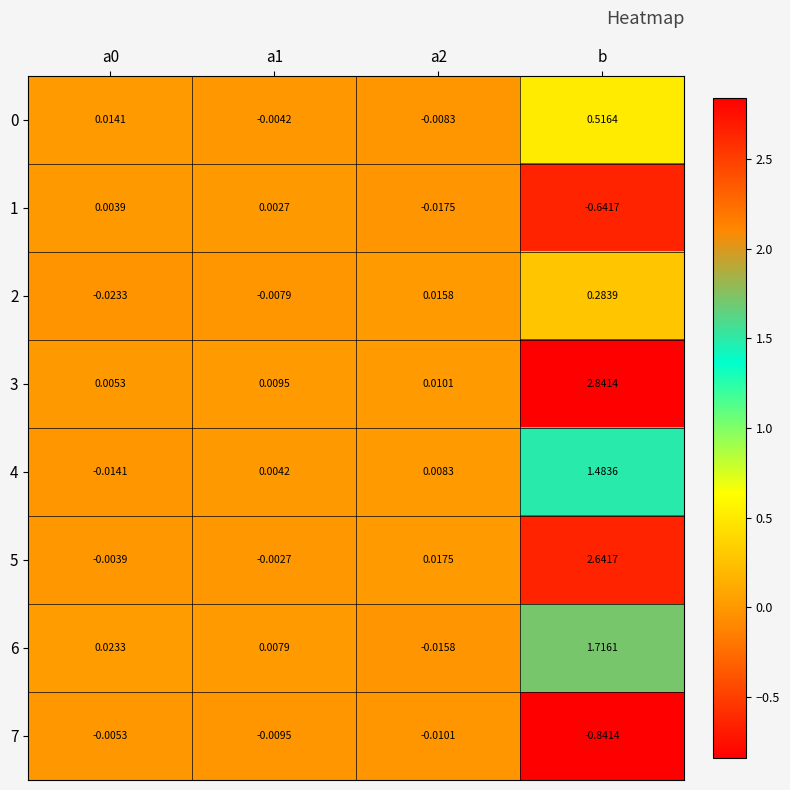

At which category does the chart reach its minimum across all series?

b